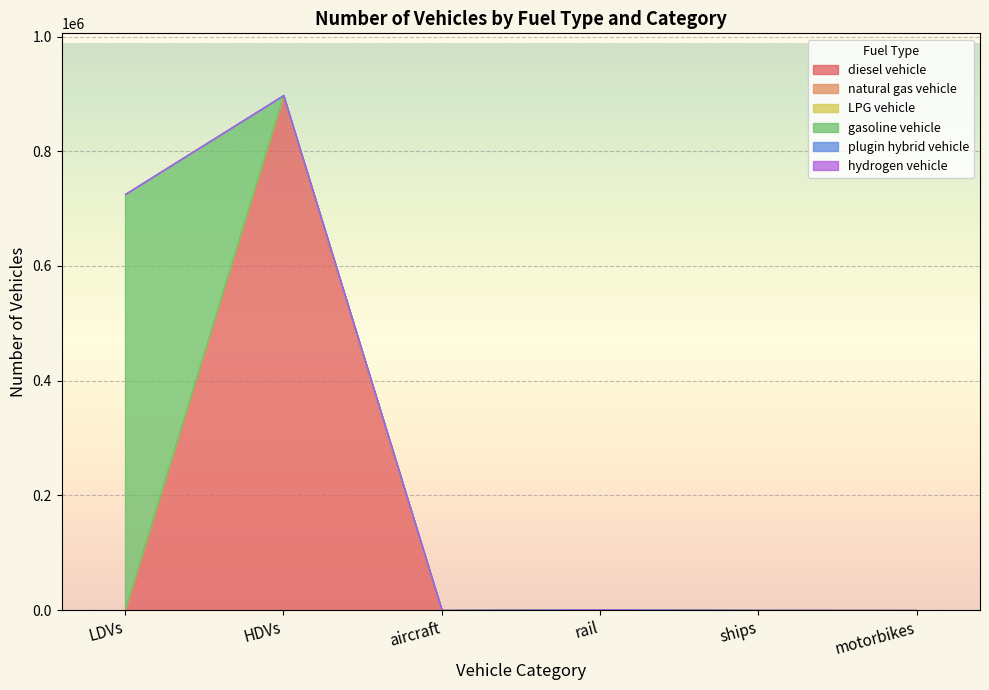

What is the label of the 5th point from the left?

ships